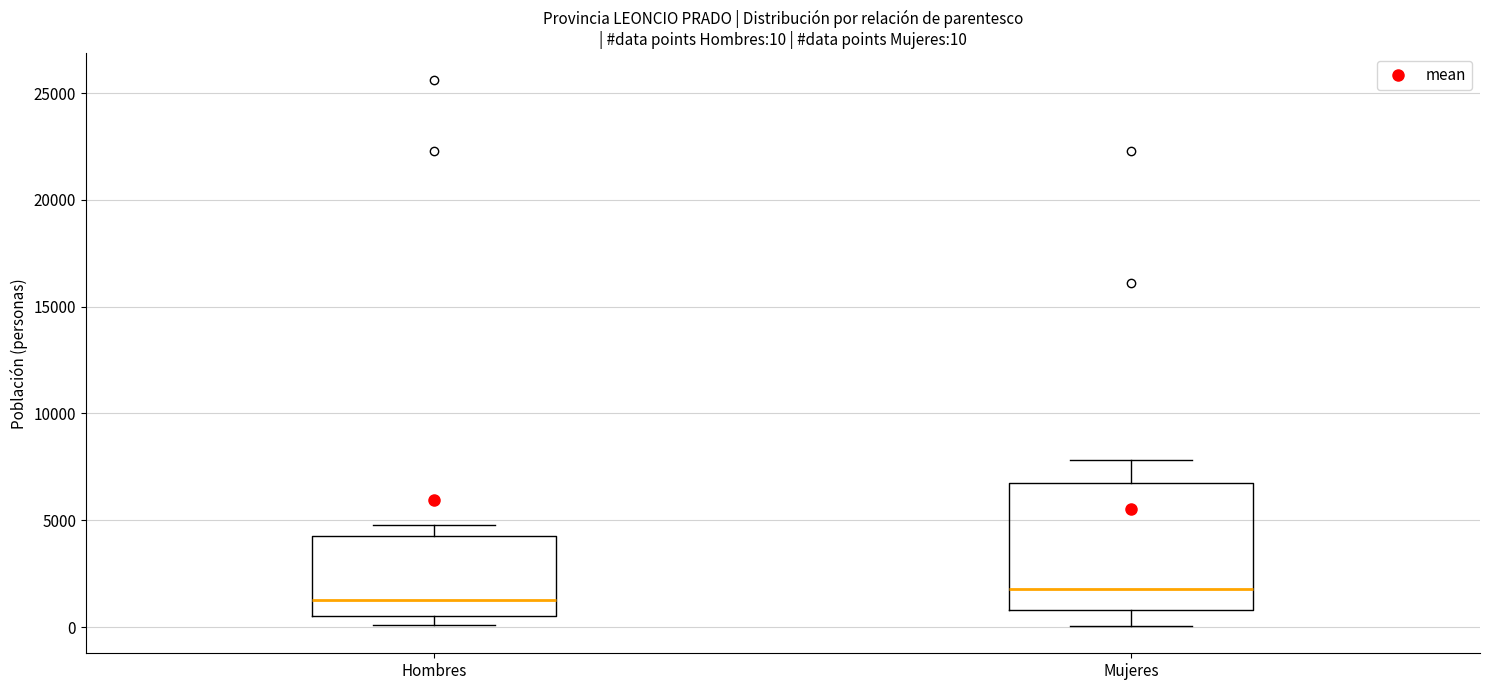

Comparing the boxes themselves (not the whiskers), which one is the tallest?

Mujeres